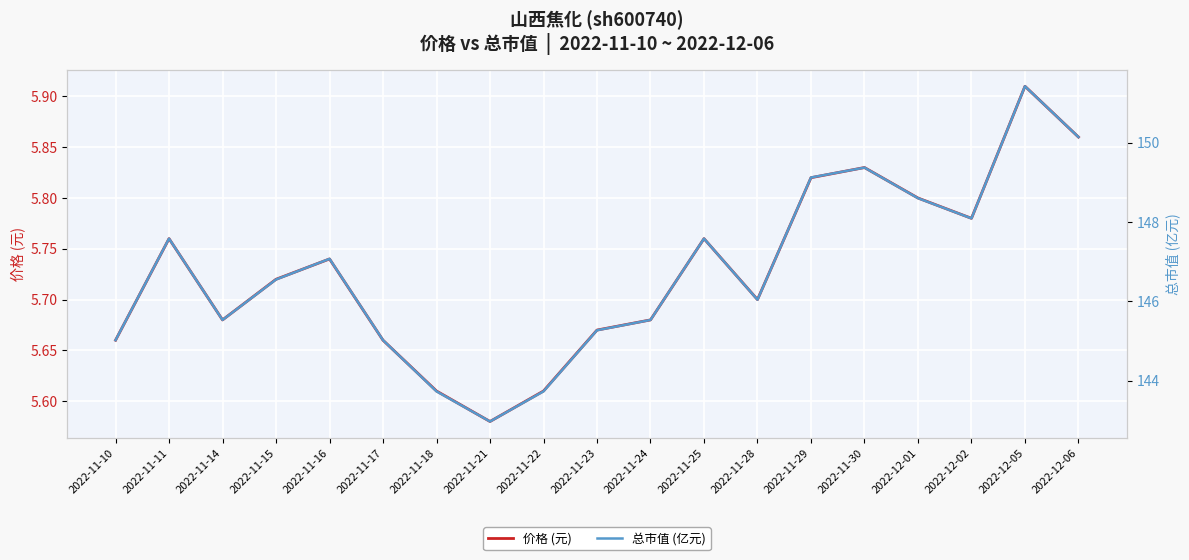

Between 2022-12-06 and 2022-11-25, which is larger?

2022-12-06